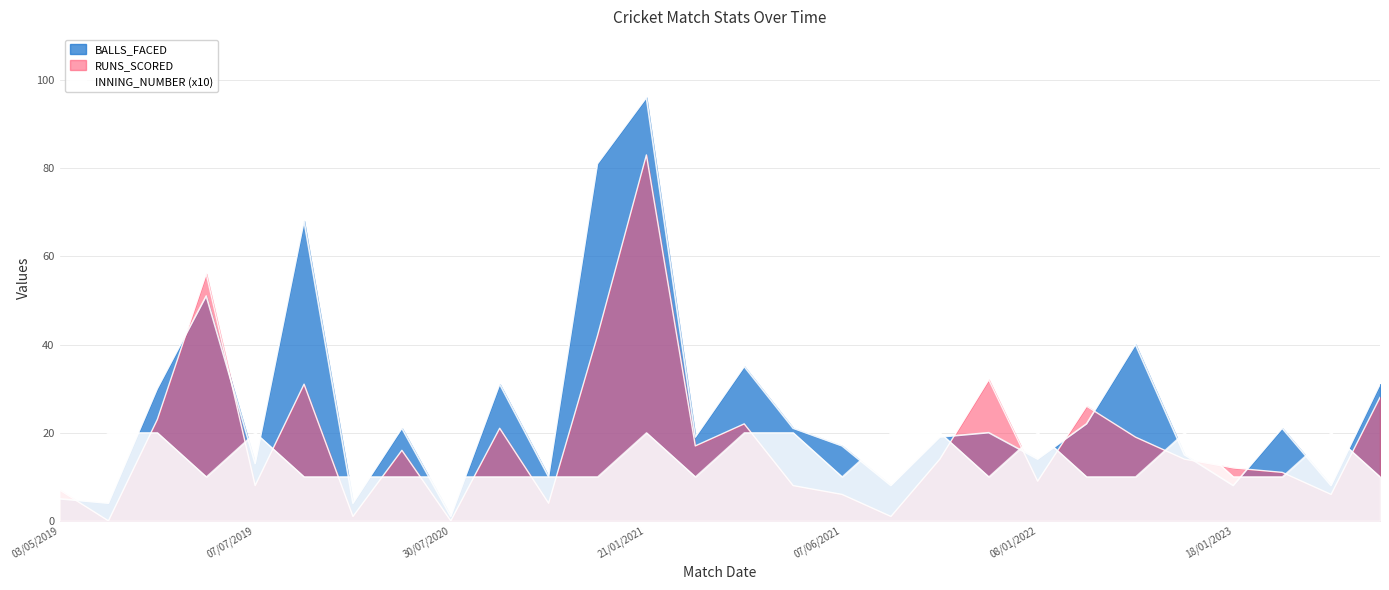

What is the label of the 28th point from the left?

23/03/2023